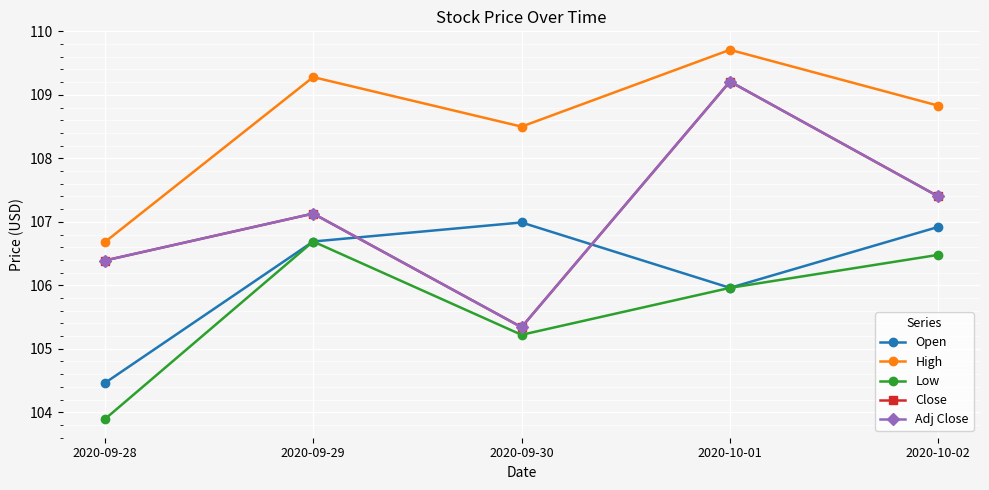

True or false: Low has more than 1 interior local peaks.

False